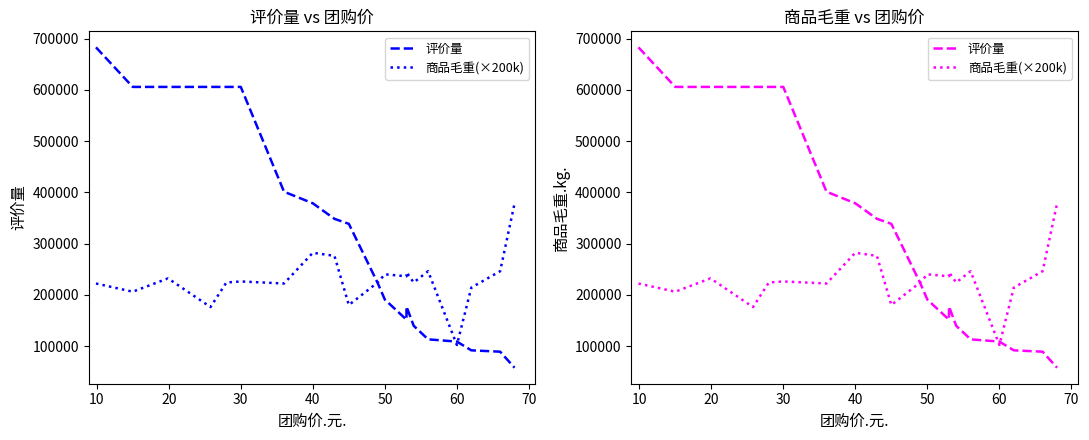

What is the sum of all 商品毛重(×200k) values?

4600000.0